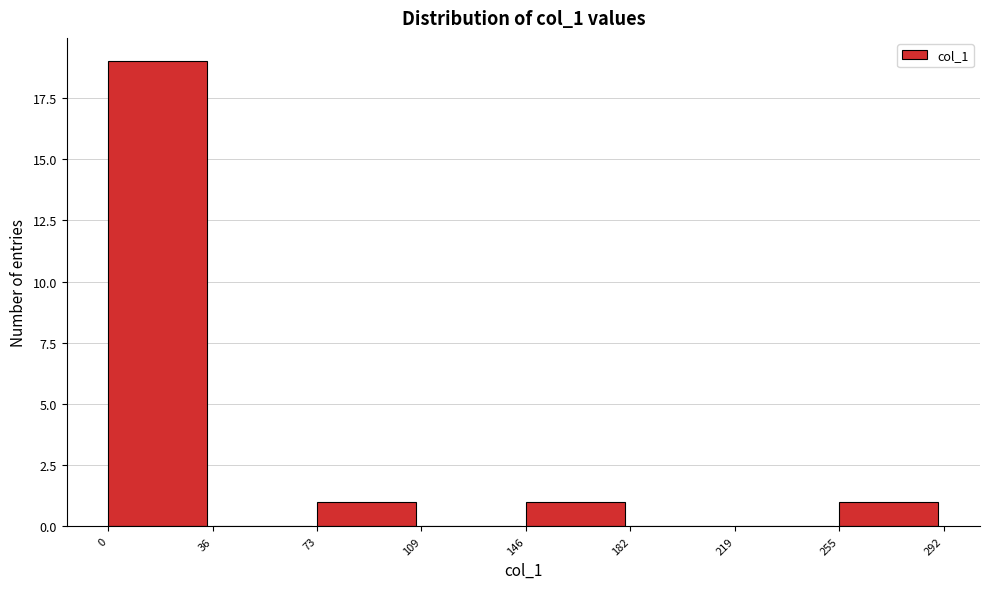

Reading left to right, list every bar in this chart as the range it spans on the x-axis followed by its height. The values are not printed on the chart, so give them approximately, as read against the axis.

0 to 36: 19
36 to 73: 0
73 to 109: 1
109 to 146: 0
146 to 182: 1
182 to 219: 0
219 to 255: 0
255 to 292: 1